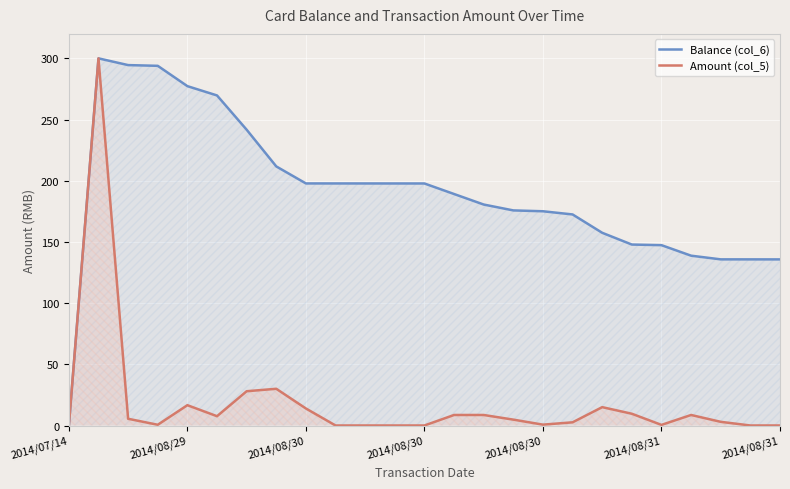

Between 2014/08/31 and 14, which series saw the biggest shift?

Balance (col_6)